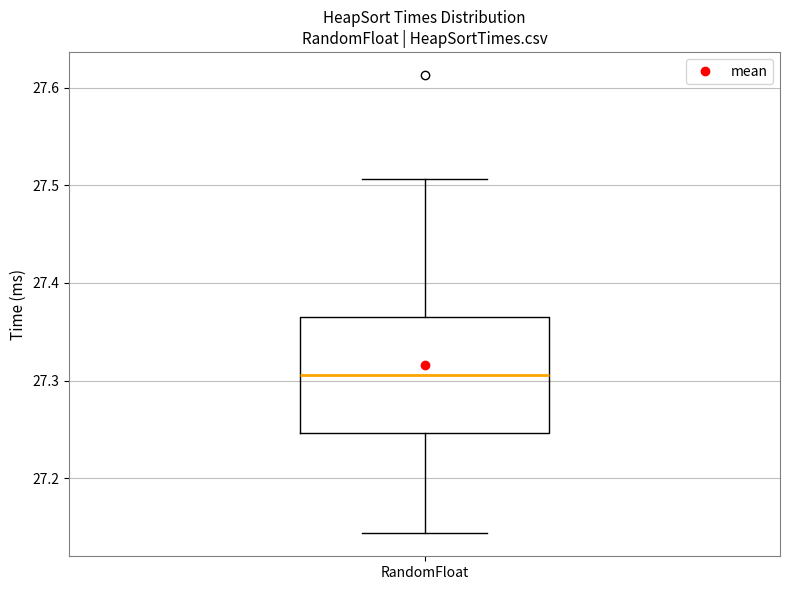

Transcribe this box plot: give where the median line is, the range the box spans, and where the two whiskers end, as read against the y-axis. The values are not printed on the chart, so give them approximately, as read against the axis.

median 27.31, box 27.25 to 27.37, whiskers 27.14 to 27.51